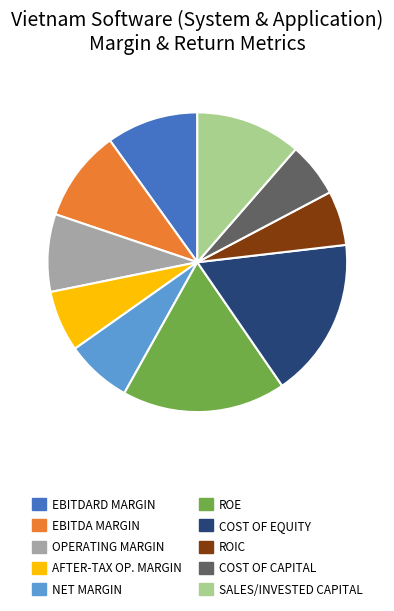

Between SALES/INVESTED CAPITAL and EBITDARD MARGIN, which is larger?

SALES/INVESTED CAPITAL